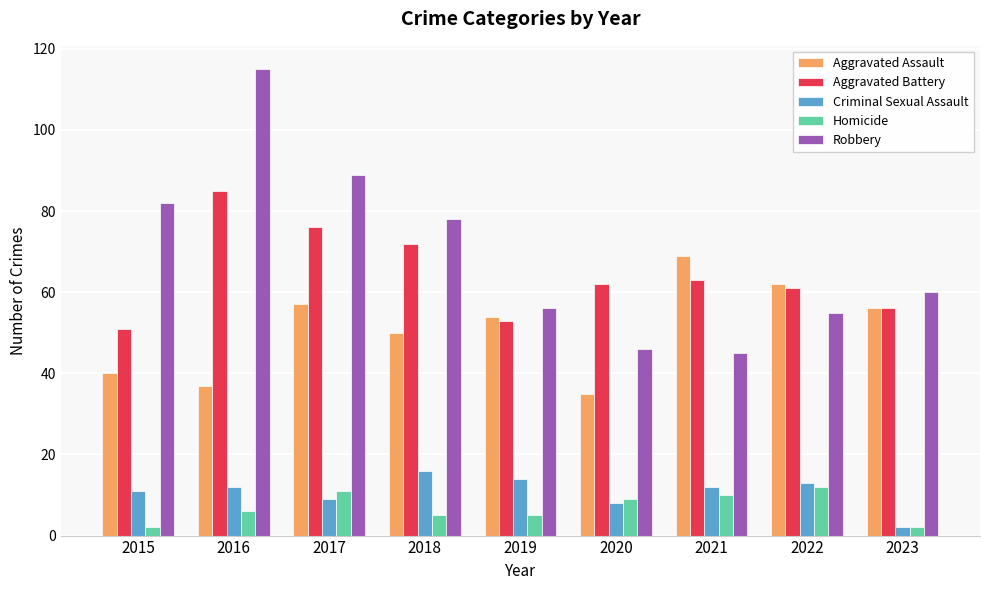

The value of Aggravated Battery at 2016 is 142. True or false?

False